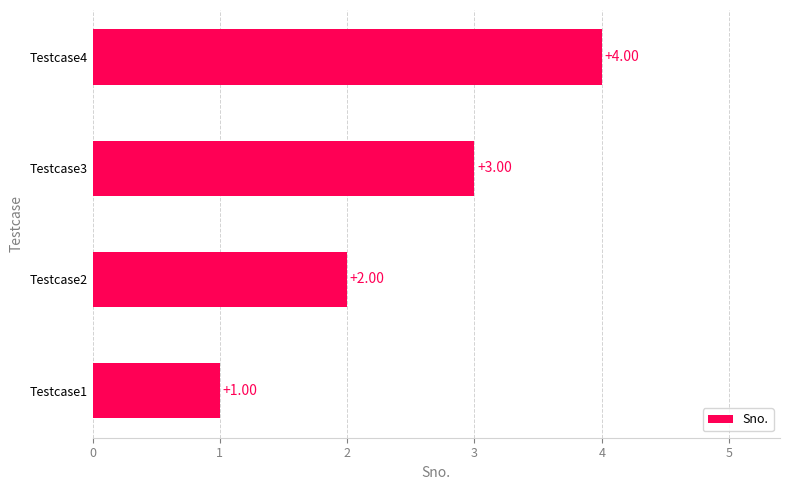

What is the sum of all values?

10